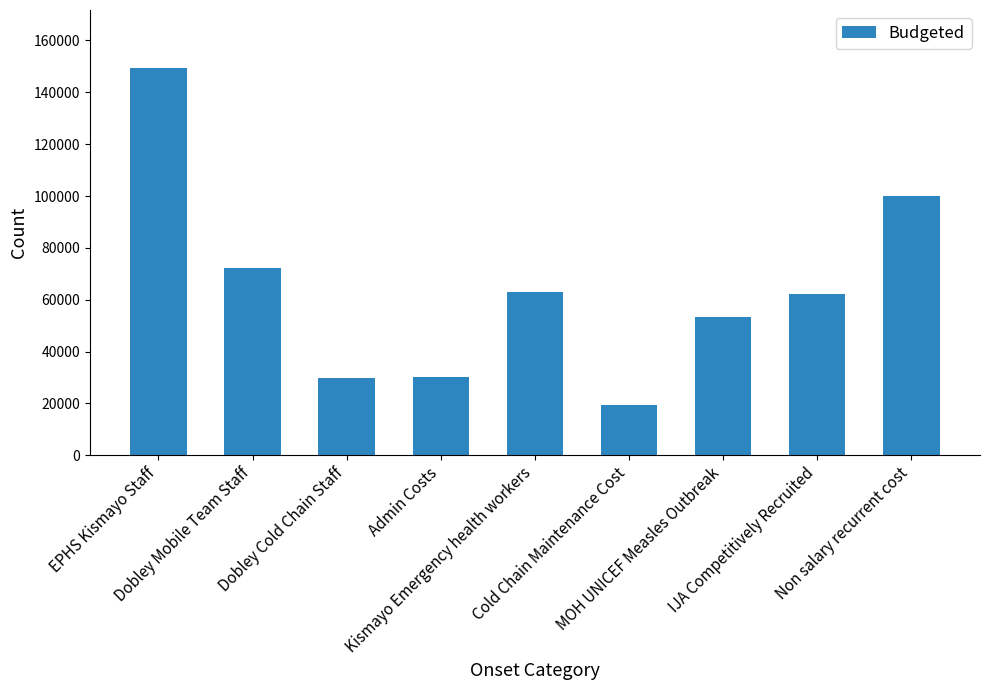

Which has a higher value, Non salary recurrent cost or Kismayo Emergency health workers?

Non salary recurrent cost